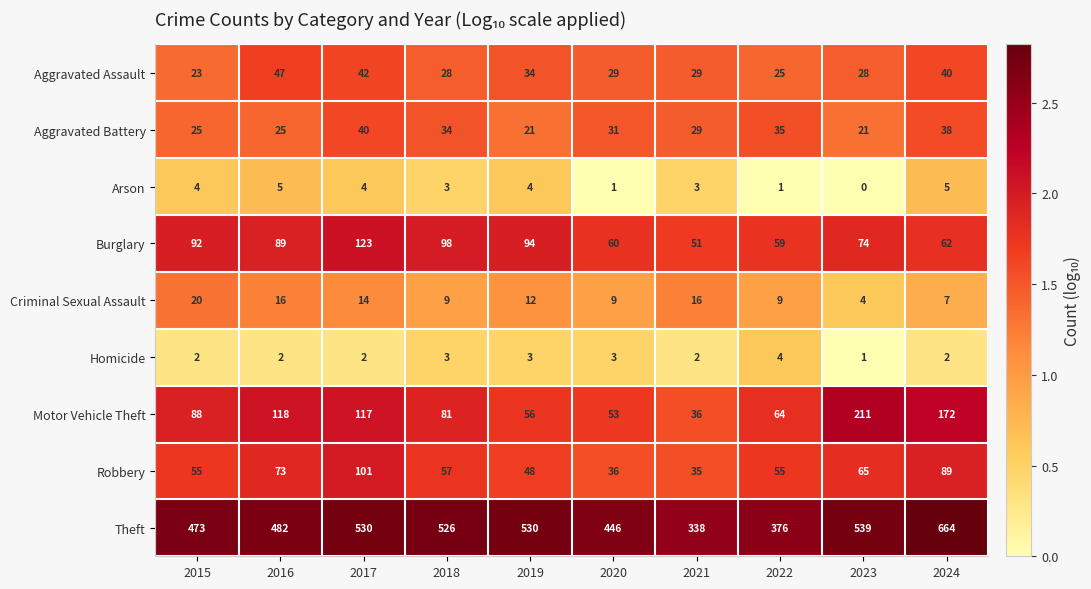

Count the number of categories in the chart.

10